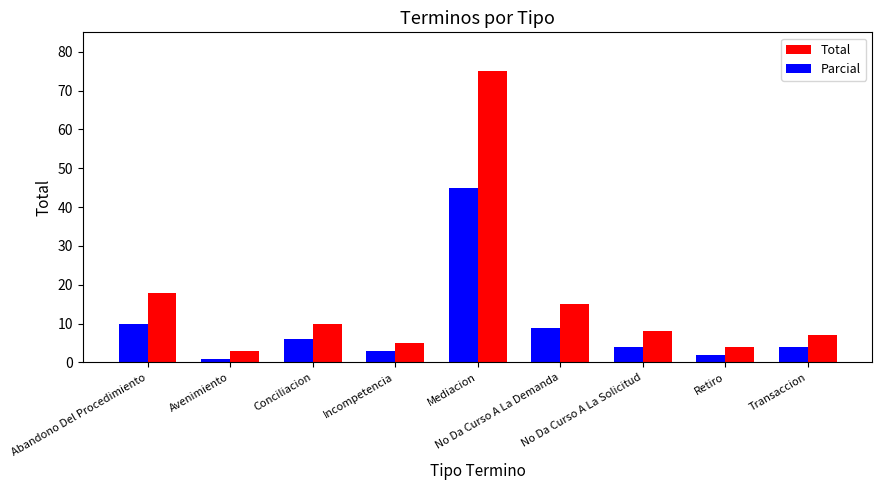

Which series changed the most between Conciliacion and Retiro?

Total